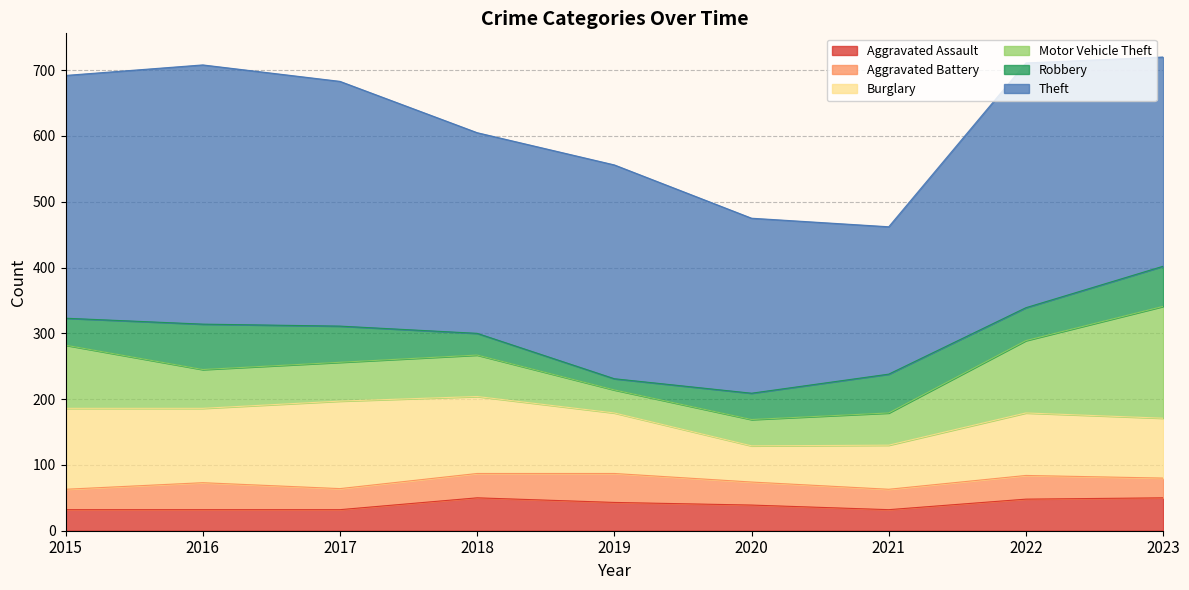

Is it true that Aggravated Battery equals 51 at 2023?

False